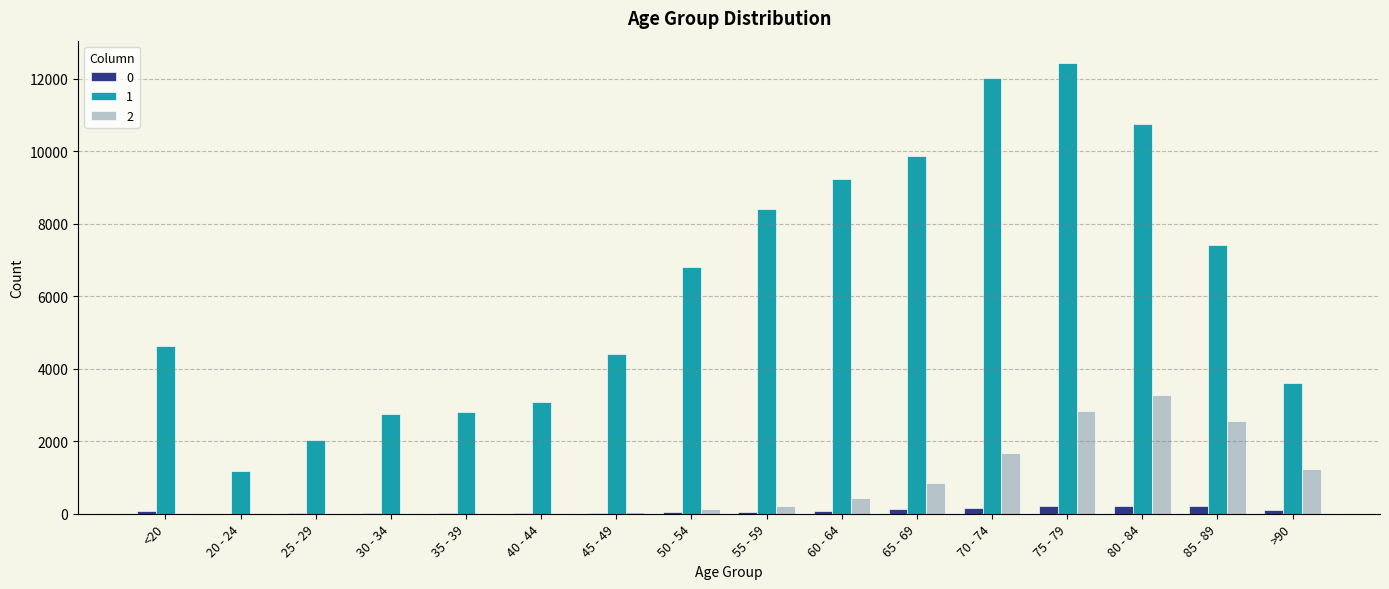

Between 20 - 24 and 75 - 79, which series saw the biggest shift?

1